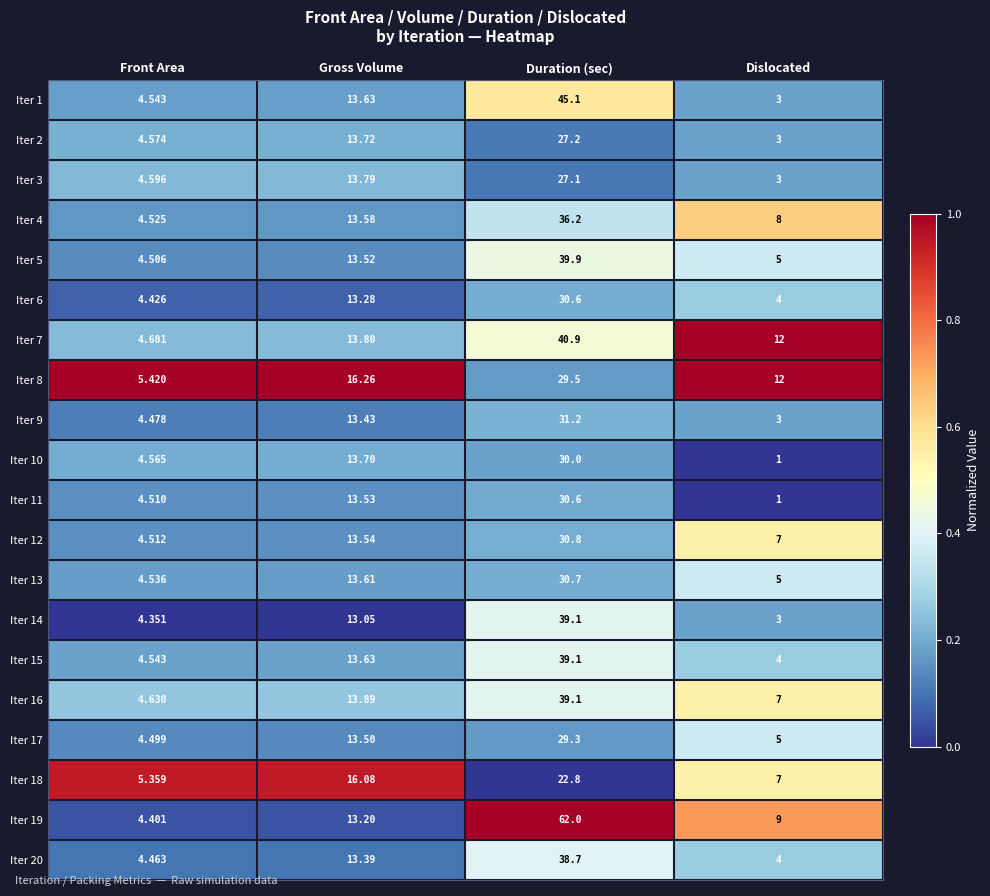

Which series has the largest total across all categories?

Iter 19